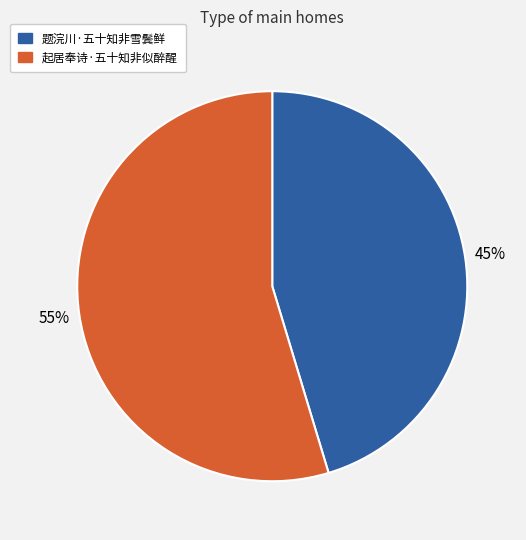

To the nearest percent, what percentage of the pie is 题浣川·五十知非雪鬓鲜?

45%